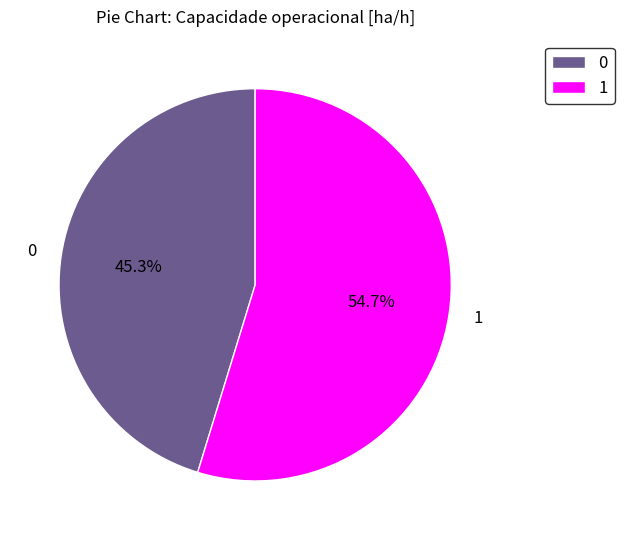

Count the number of slices in the pie.

2